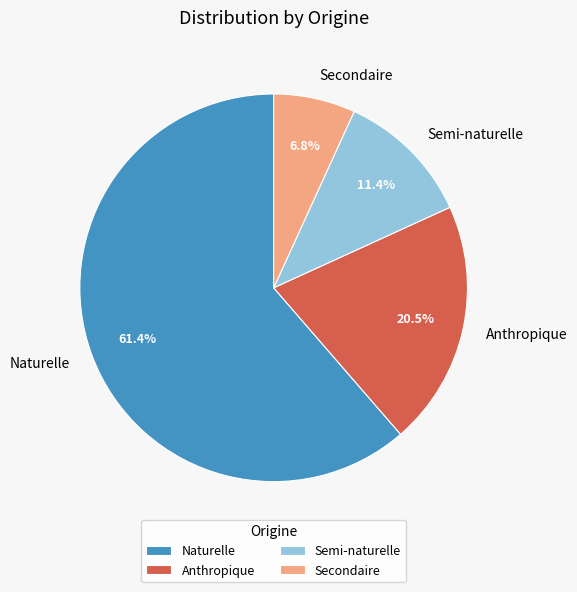

Which slice represents more than half of the pie?

Naturelle